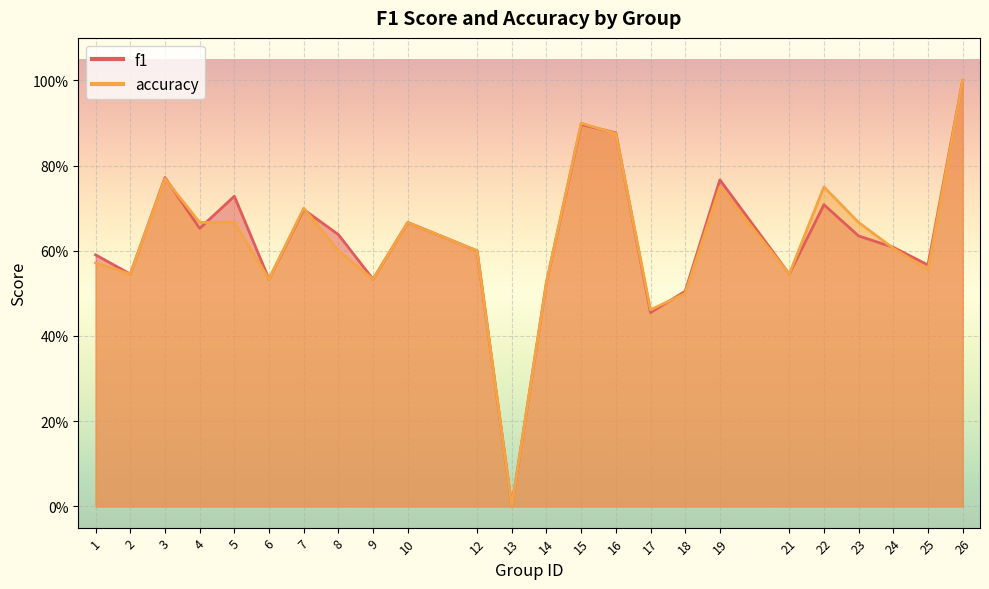

Reading right to left, transcribe all the data shown in this chart.

f1: 1.0	0.6	0.6	0.6	0.7	0.5	0.8	0.5	0.5	0.9	0.9	0.5	0.0	0.6	0.7	0.5	0.6	0.7	0.5	0.7	0.7	0.8	0.5	0.6
accuracy: 1.0	0.6	0.6	0.7	0.8	0.5	0.8	0.5	0.5	0.9	0.9	0.5	0.0	0.6	0.7	0.5	0.6	0.7	0.5	0.7	0.7	0.8	0.5	0.6